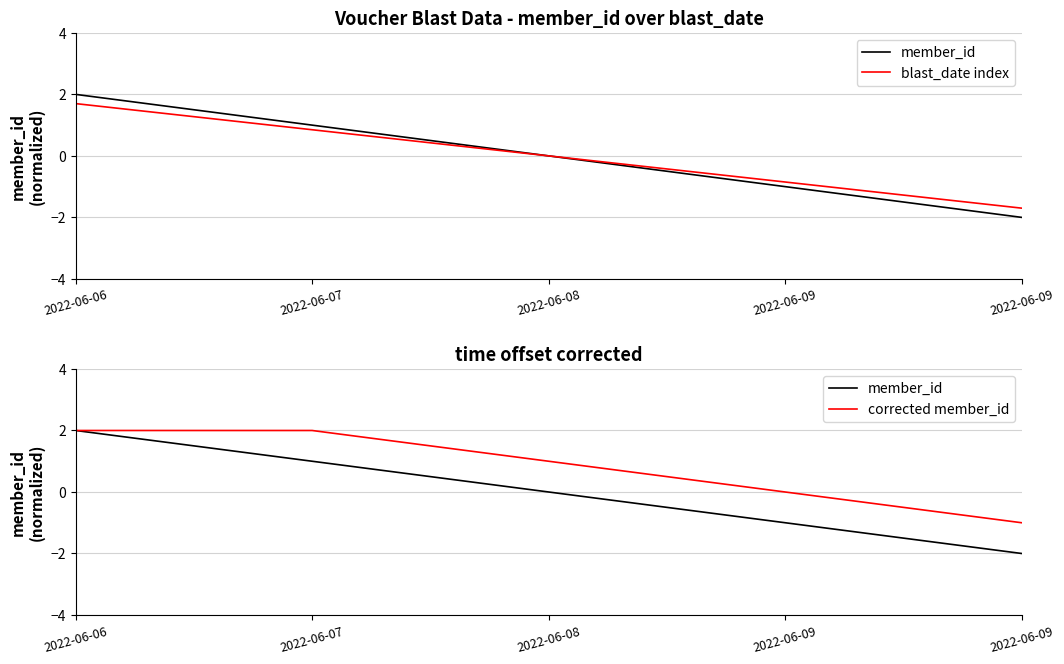

True or false: member_id has more than 2 interior local peaks.

False